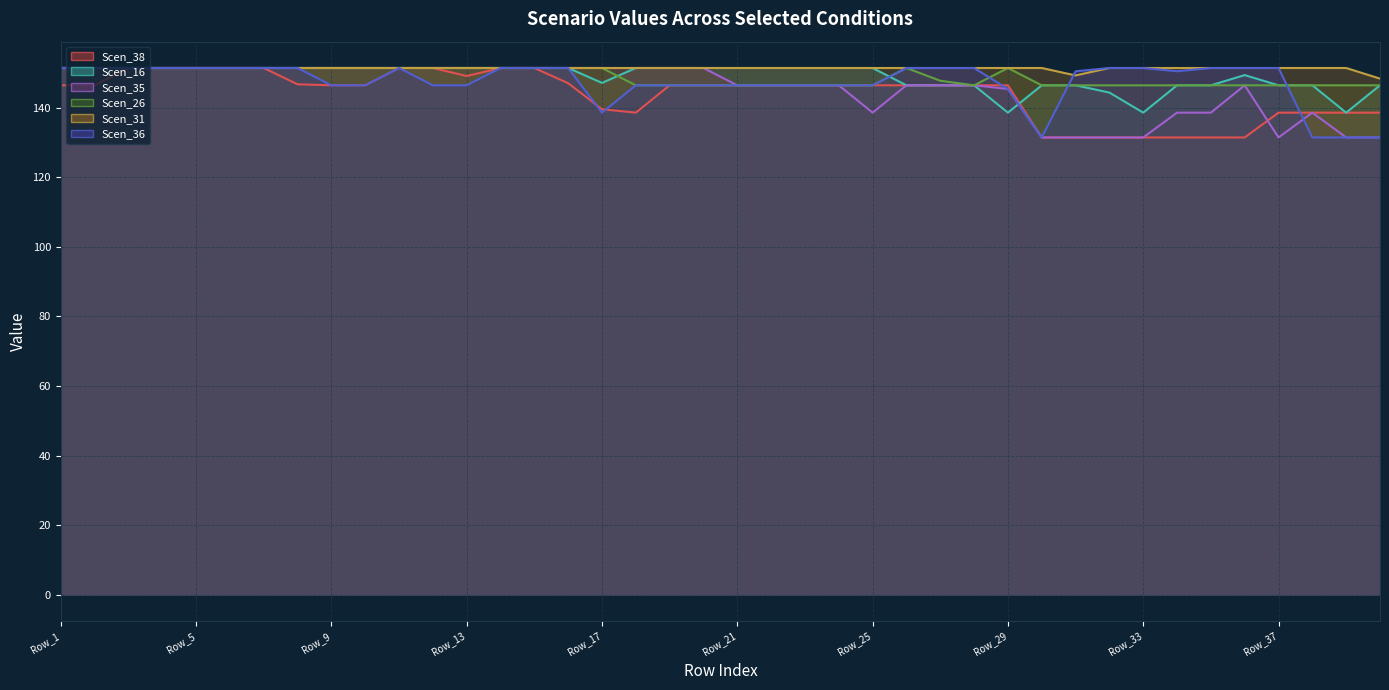

True or false: Scen_31 (line) and Scen_26 (line) intersect in this chart.

False